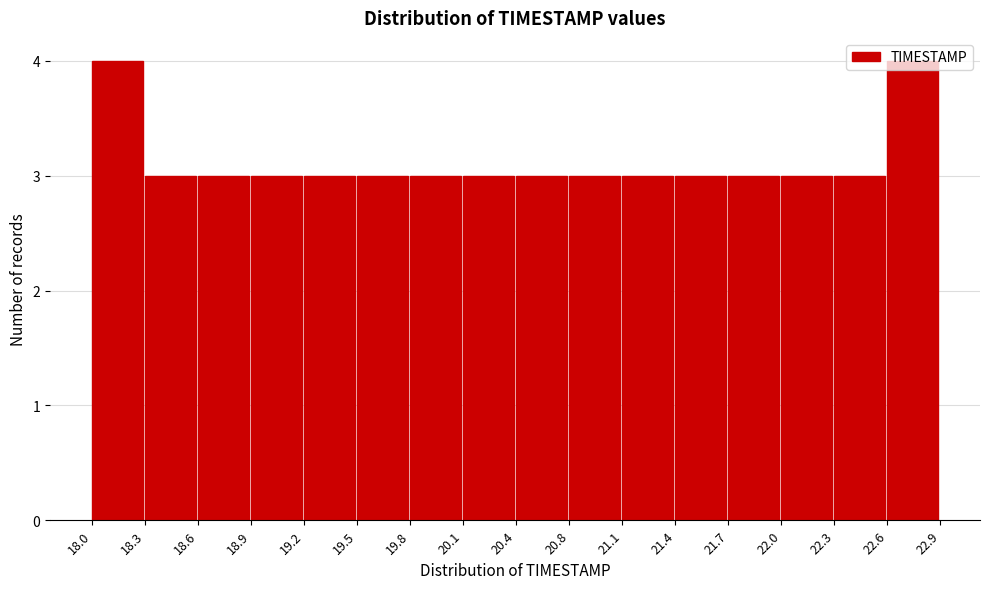

What is the height of the bar covering 18.9 to 19.2 on the x-axis? The values are not printed on the chart, so give them approximately, as read against the axis.

3